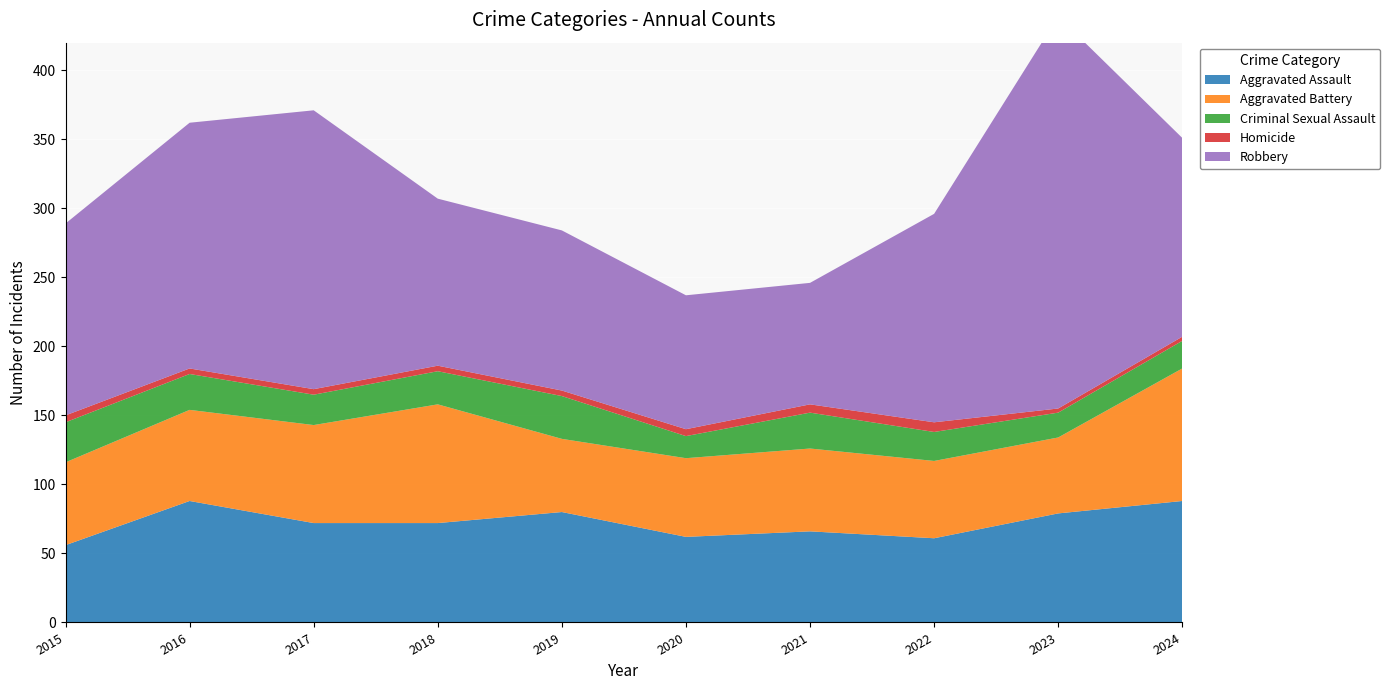

Reading left to right, extract all data points from this chart.

Aggravated Assault: 56	88	72	72	80	62	66	61	79	88
Aggravated Battery: 60	66	71	86	53	57	60	56	55	96
Criminal Sexual Assault: 29	26	22	24	31	16	26	21	18	20
Homicide: 5	4	4	4	4	5	6	7	3	3
Robbery: 139	178	202	121	116	97	88	151	284	144